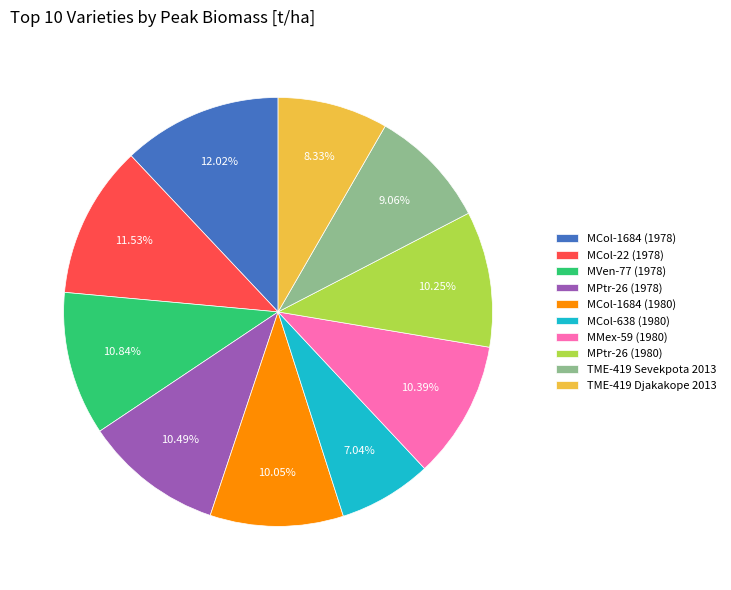

Is MPtr-26 (1978) the majority of the pie?

No